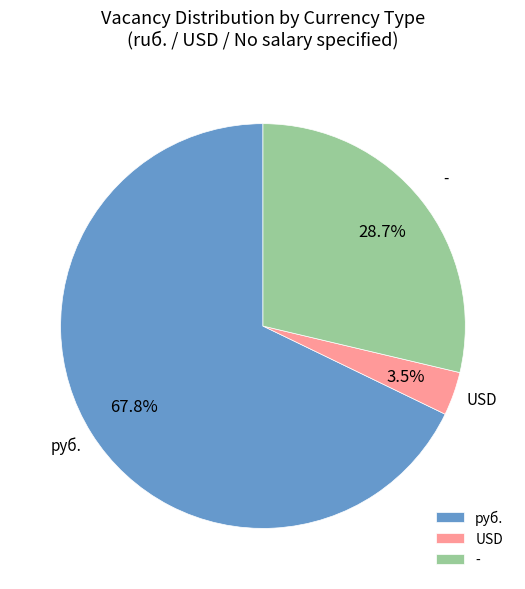

True or false: USD accounts for 14% of the total.

False